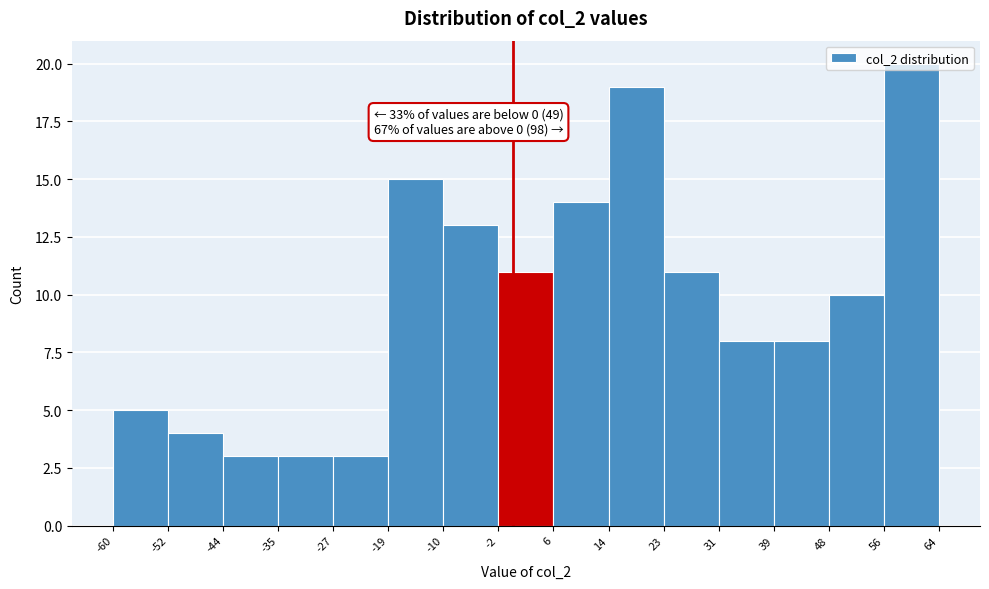

Which range on the x-axis has the tallest bar?

56 to 64